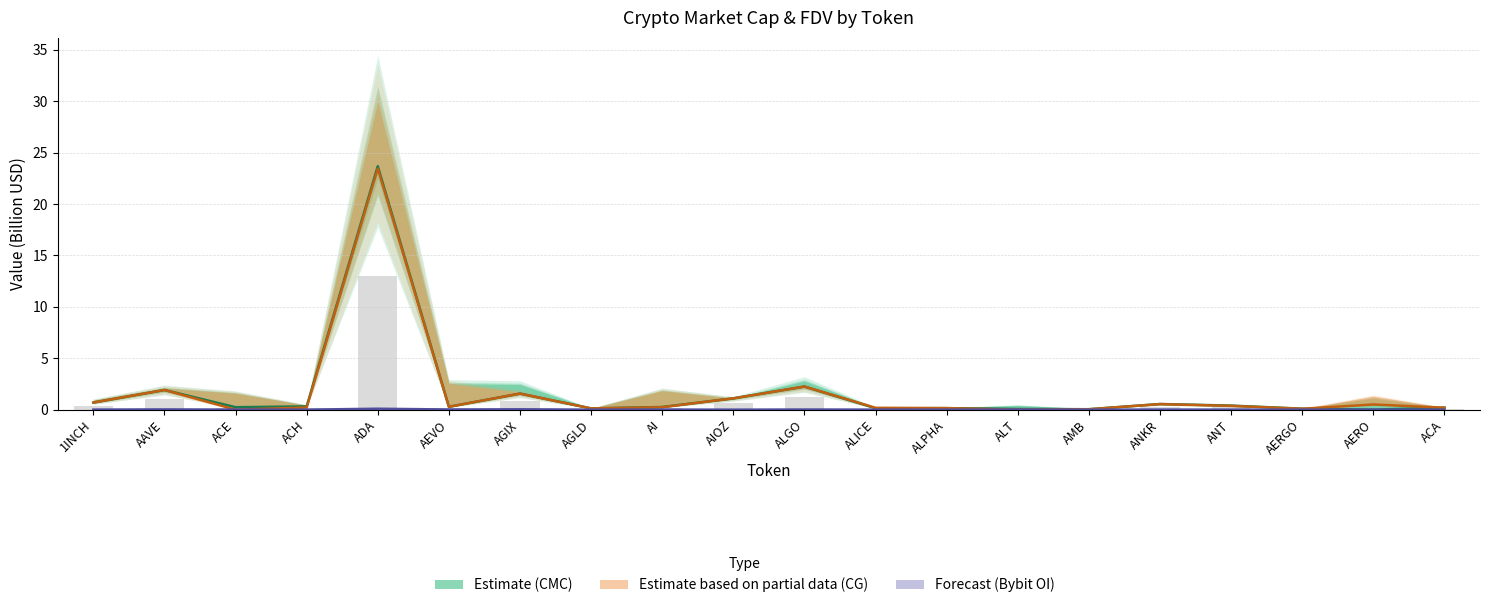

Is the value of CG MarketCap (Estimate partial) at 1INCH greater than the value of CMC MarketCap (Estimate) at ALICE?

Yes